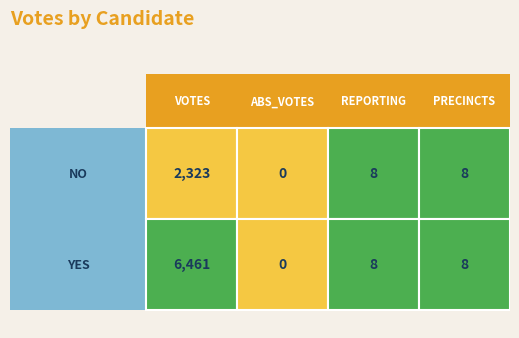

Reading left to right, extract all data points from this chart.

no: 0=2323	1=0	2=8	3=8
yes: 0=6461	1=0	2=8	3=8